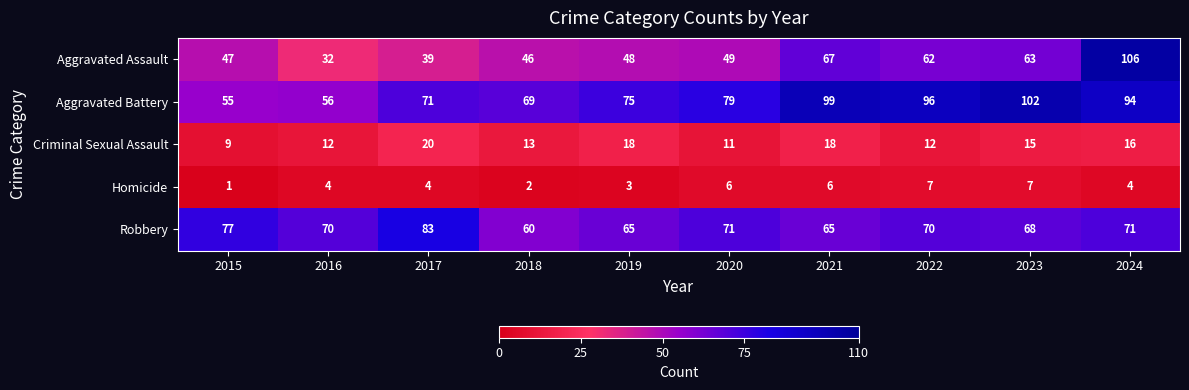

Between 2017 and 2022, which series saw the biggest shift?

Aggravated Battery